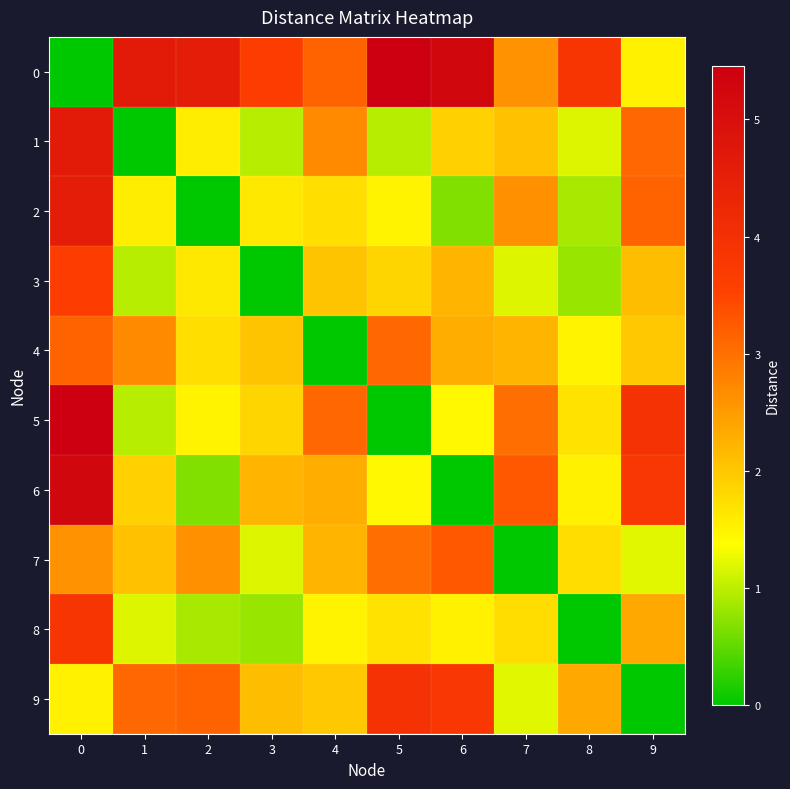

Which has a higher value, 1 or 2?

1